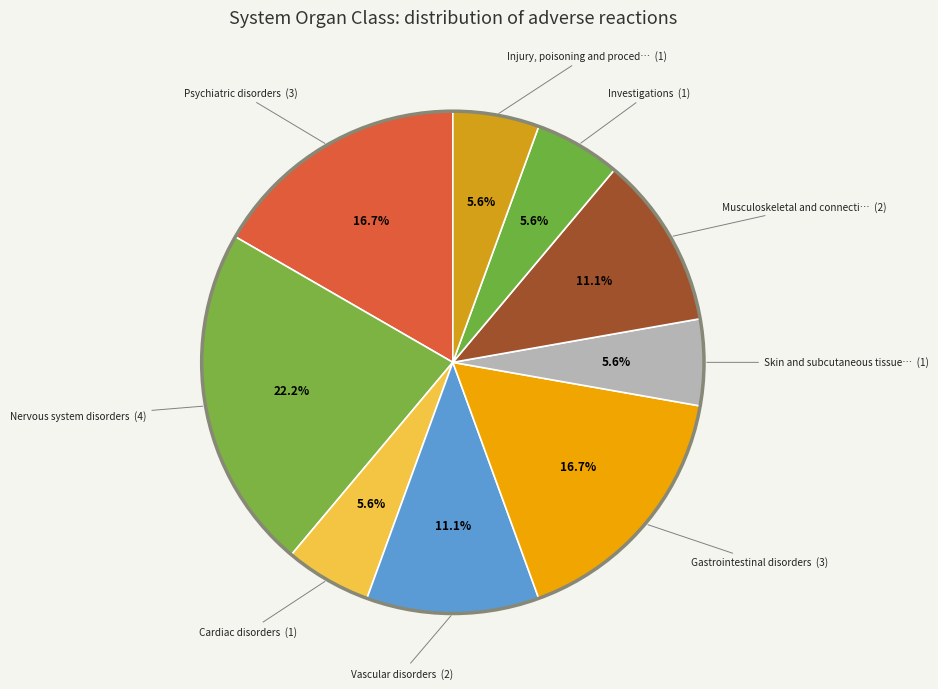

How many slices are in this pie chart?

9